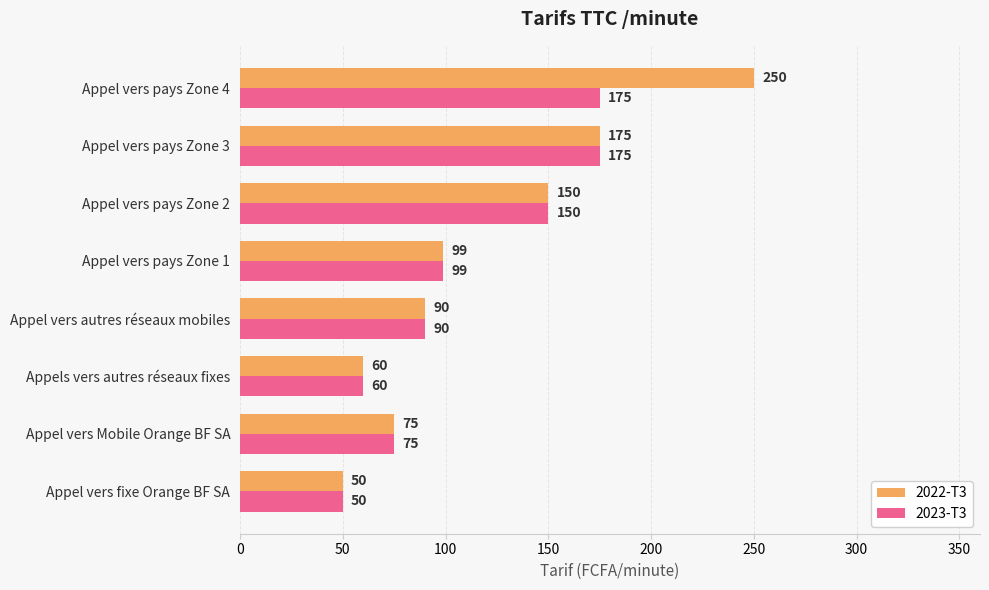

True or false: 2022-T3 has a value of 150 at Appel vers pays Zone 2.

True